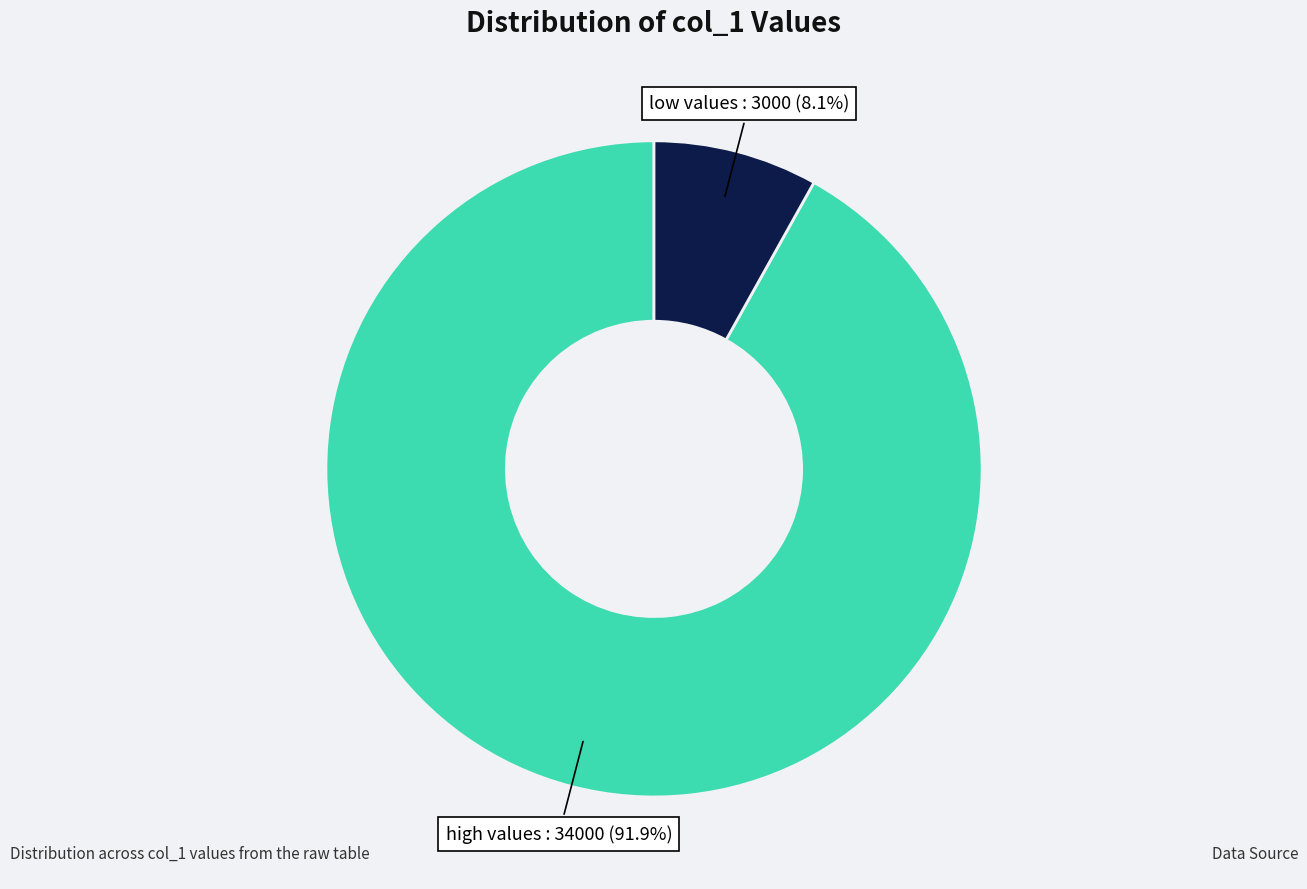

Is there any slice that represents more than half of the pie?

Yes